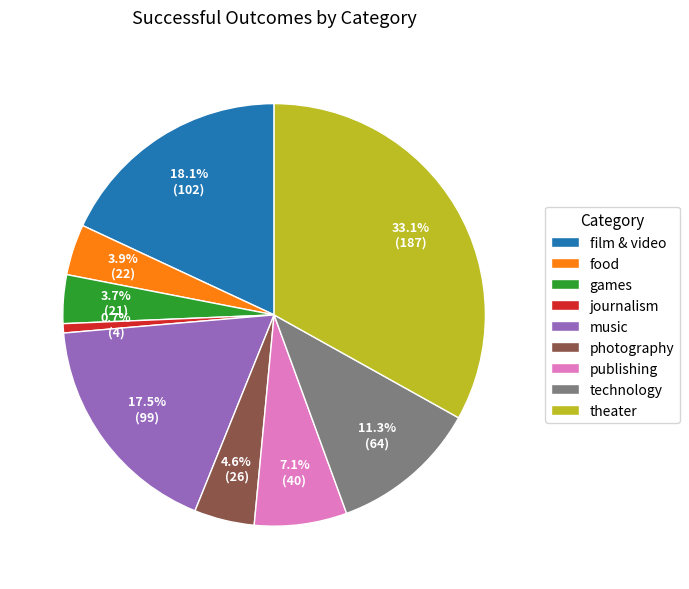

Between technology and publishing, which is larger?

technology